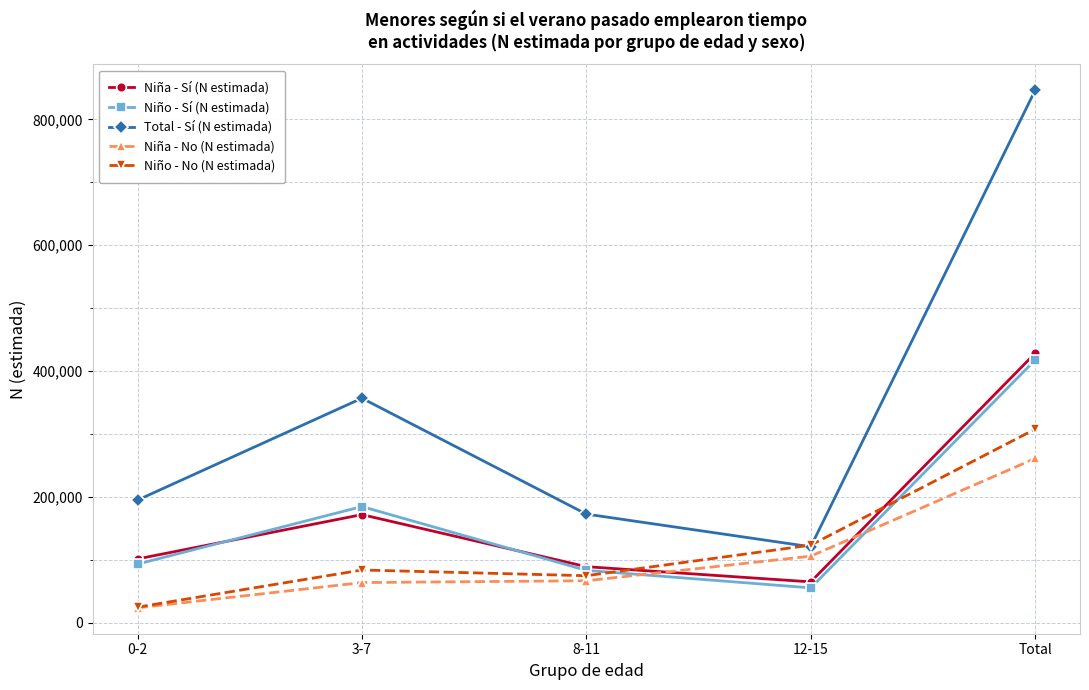

Where do Niño - Sí (N estimada) and Niño - No (N estimada) first cross each other?

8-11 and 12-15